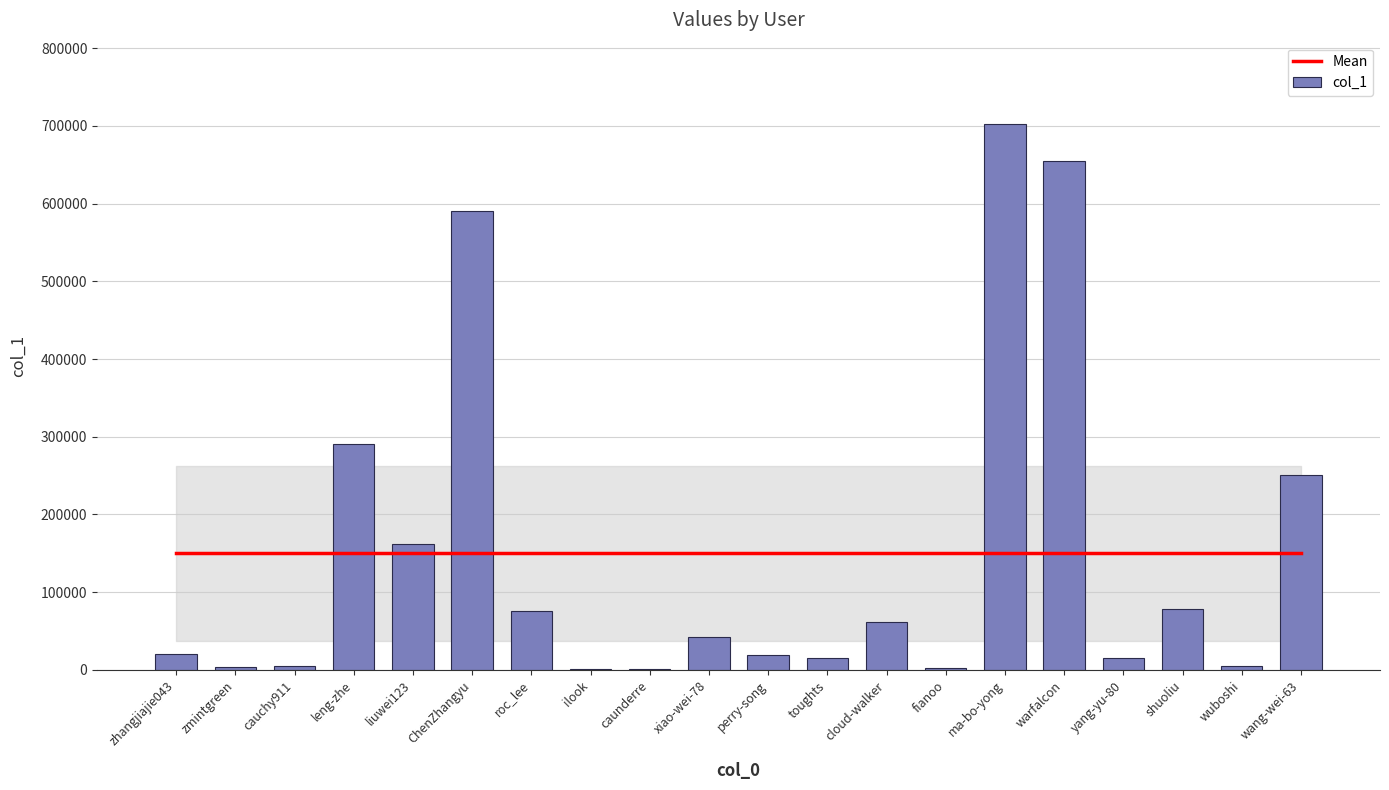

What is the spread (max minus min) of values at roc_lee?

73764.7